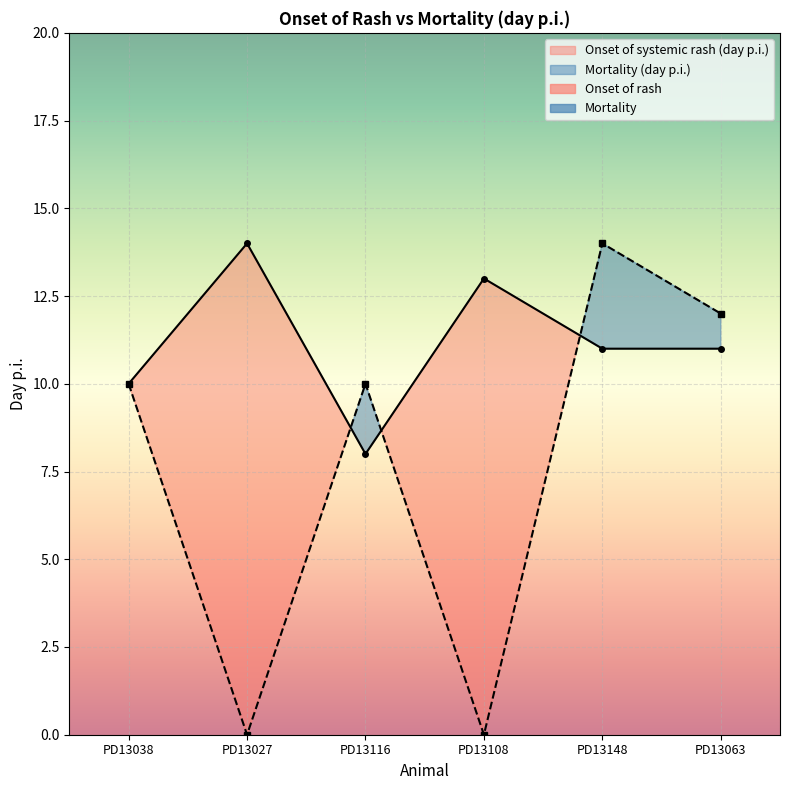

Which category has the lowest value across all series?

PD13027